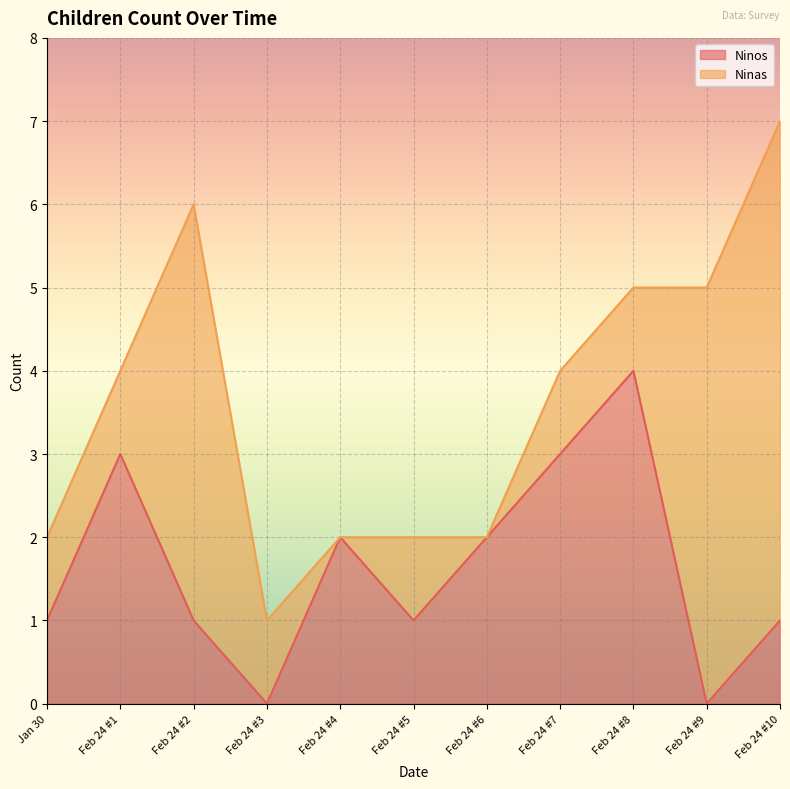

The value of Ninos at Feb 24 #5 is 1. True or false?

True